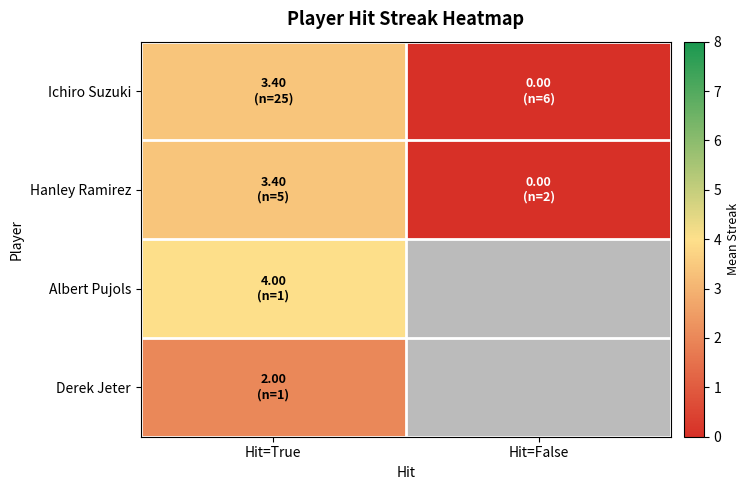

How many distinct data groups are displayed?

4